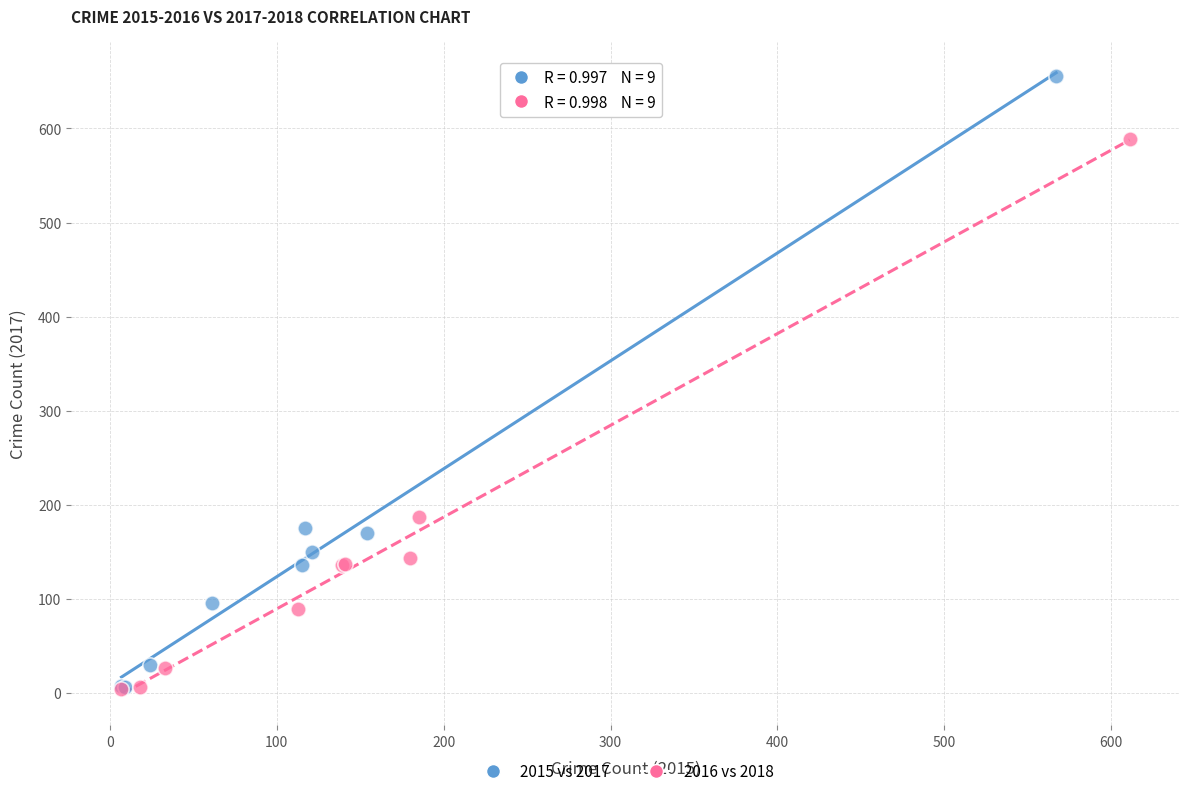

Which series has the largest Y range (max minus min)?

2015 vs 2017